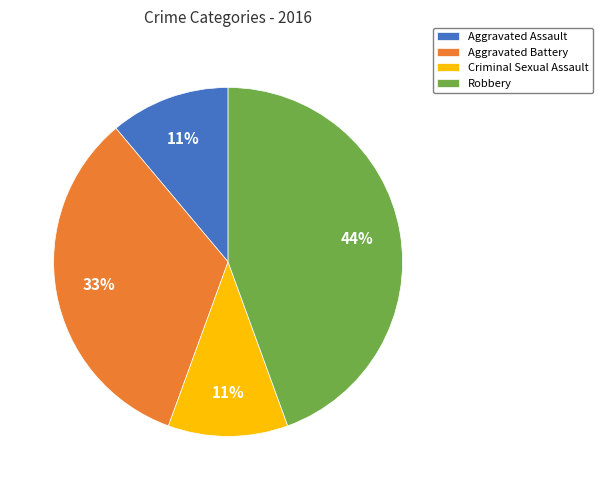

The Criminal Sexual Assault slice represents 11% of the pie. True or false?

True